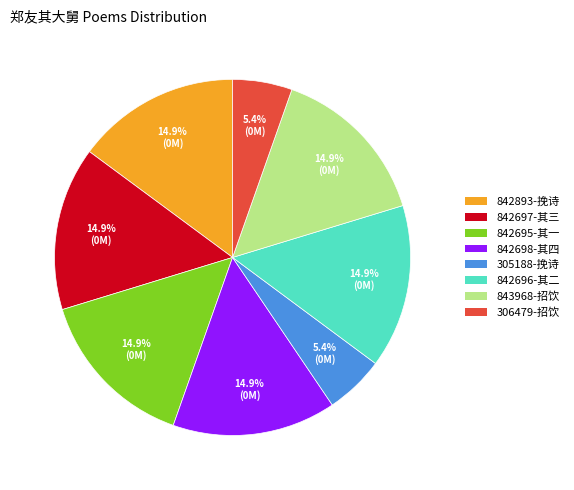

Is there any slice that represents more than half of the pie?

No